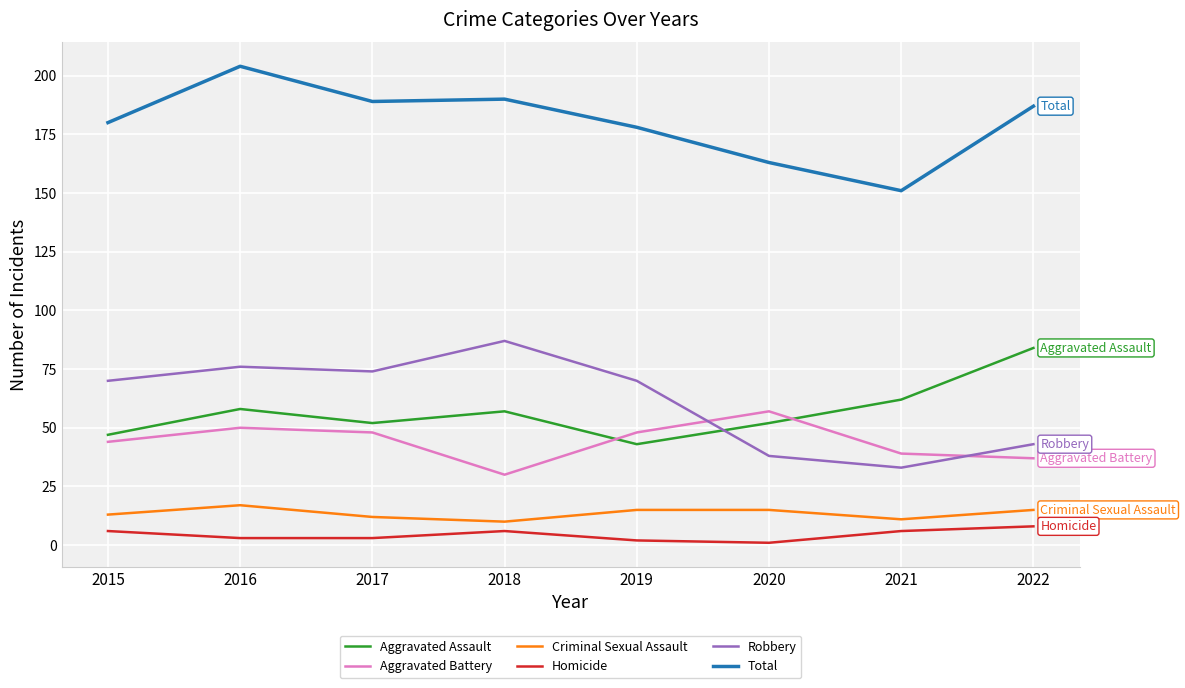

What is the approximate value of Aggravated Battery at 2016?

50